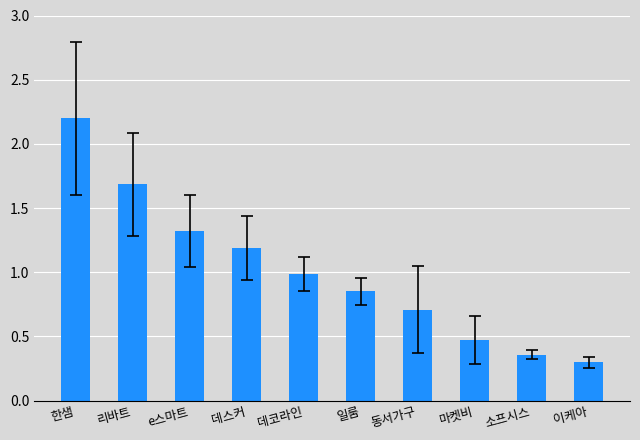

What is the sum of all values?

10.1